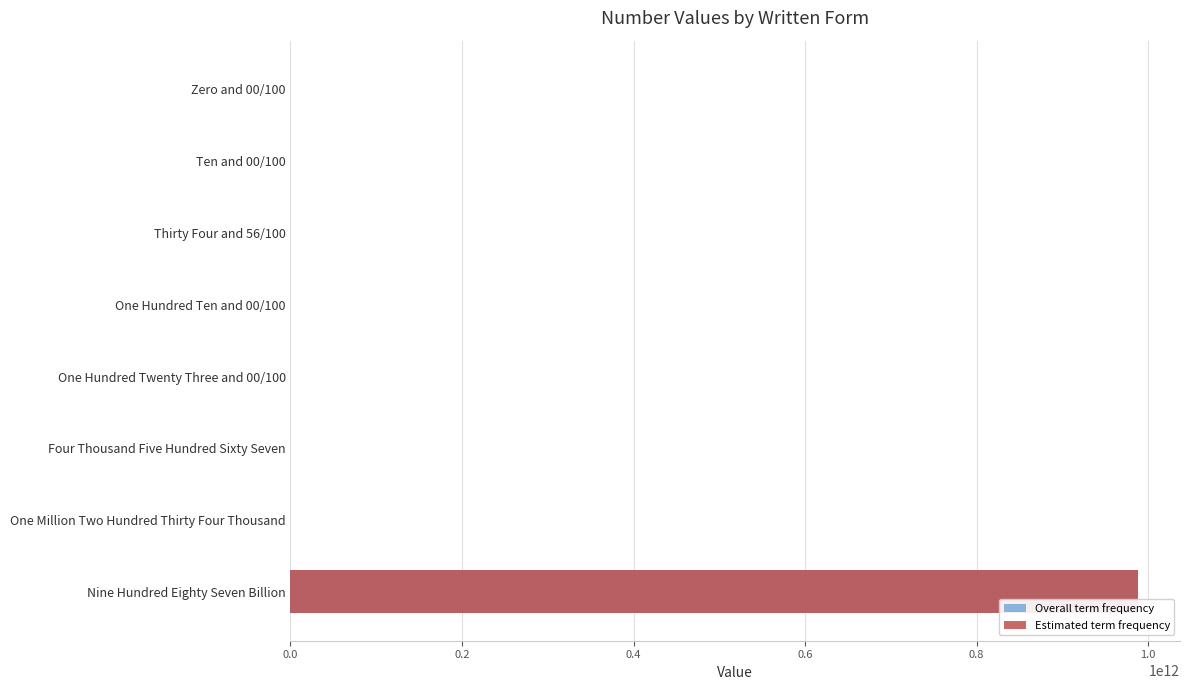

Is the value of Estimated term frequency at Four Thousand Five Hundred Sixty Seven greater than the value of Overall term frequency at Zero and 00/100?

Yes